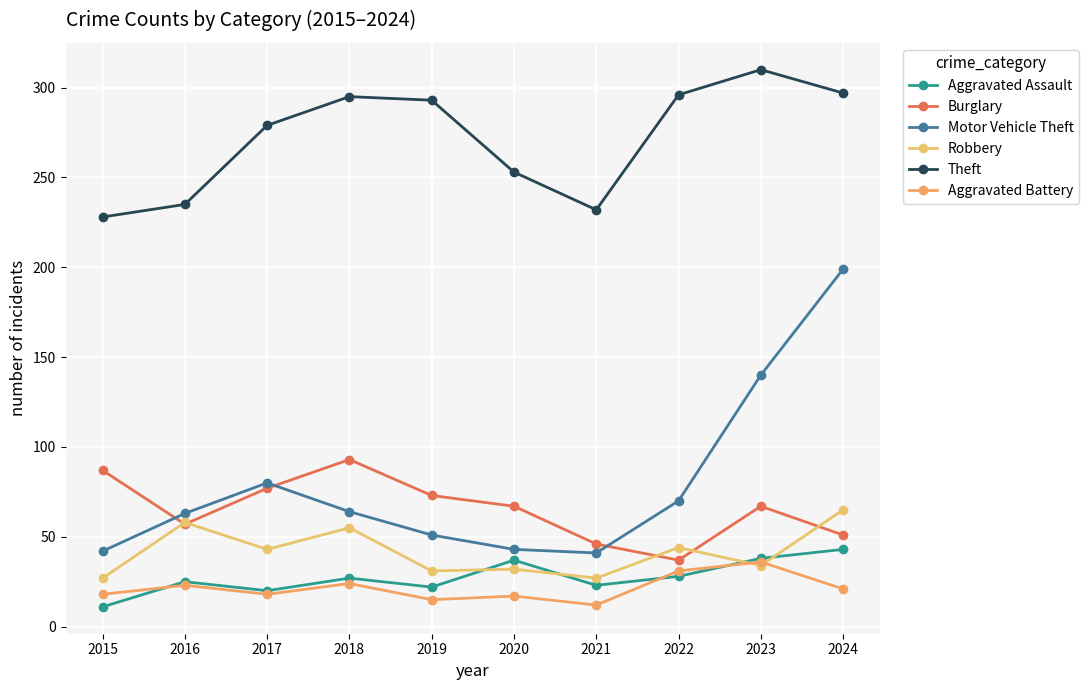

The value of Motor Vehicle Theft at 2020 is 43. True or false?

True